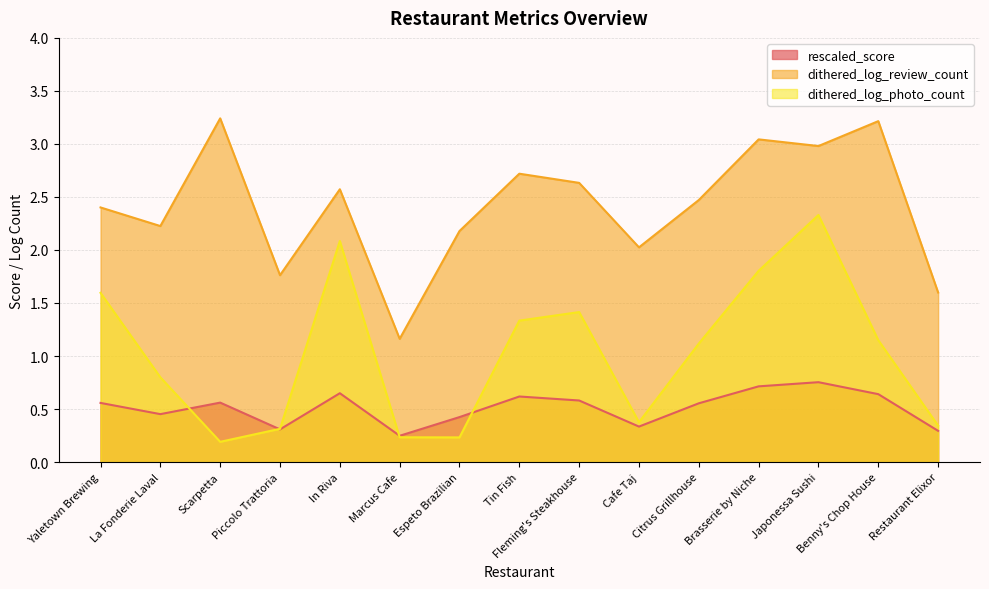

True or false: dithered_log_photo_count and dithered_log_review_count intersect in this chart.

False